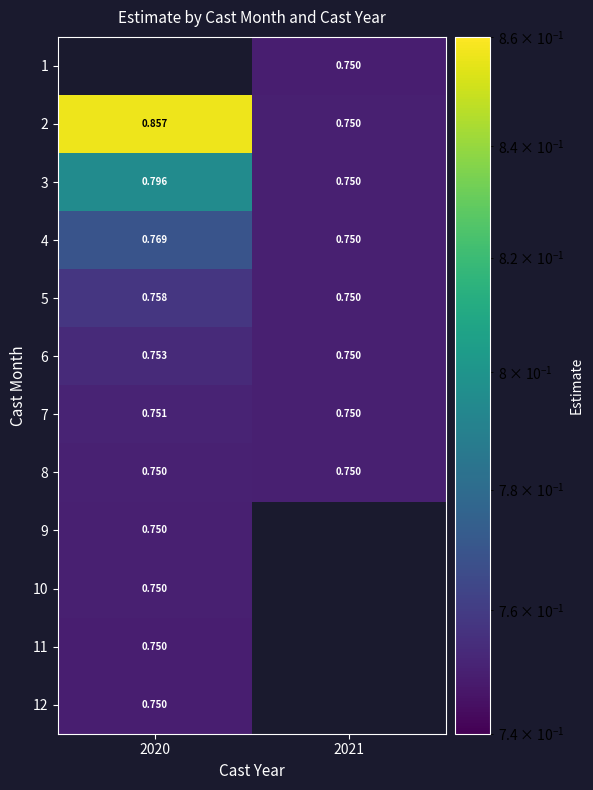

Count the 8 values in the range 0 to 1.

2